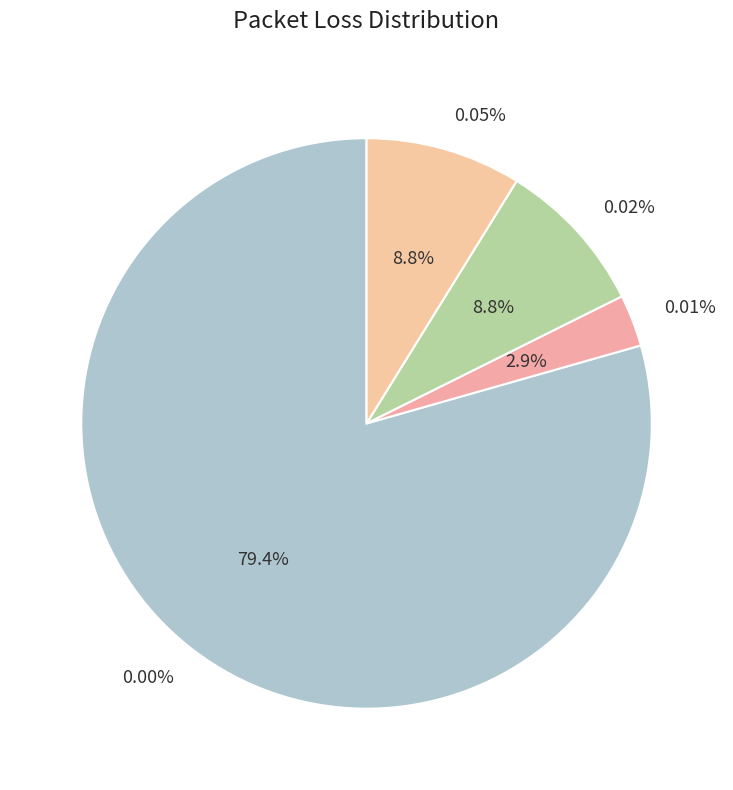

Rank the categories by value from lowest to highest.

0.01%, 0.02%, 0.05%, 0.00%